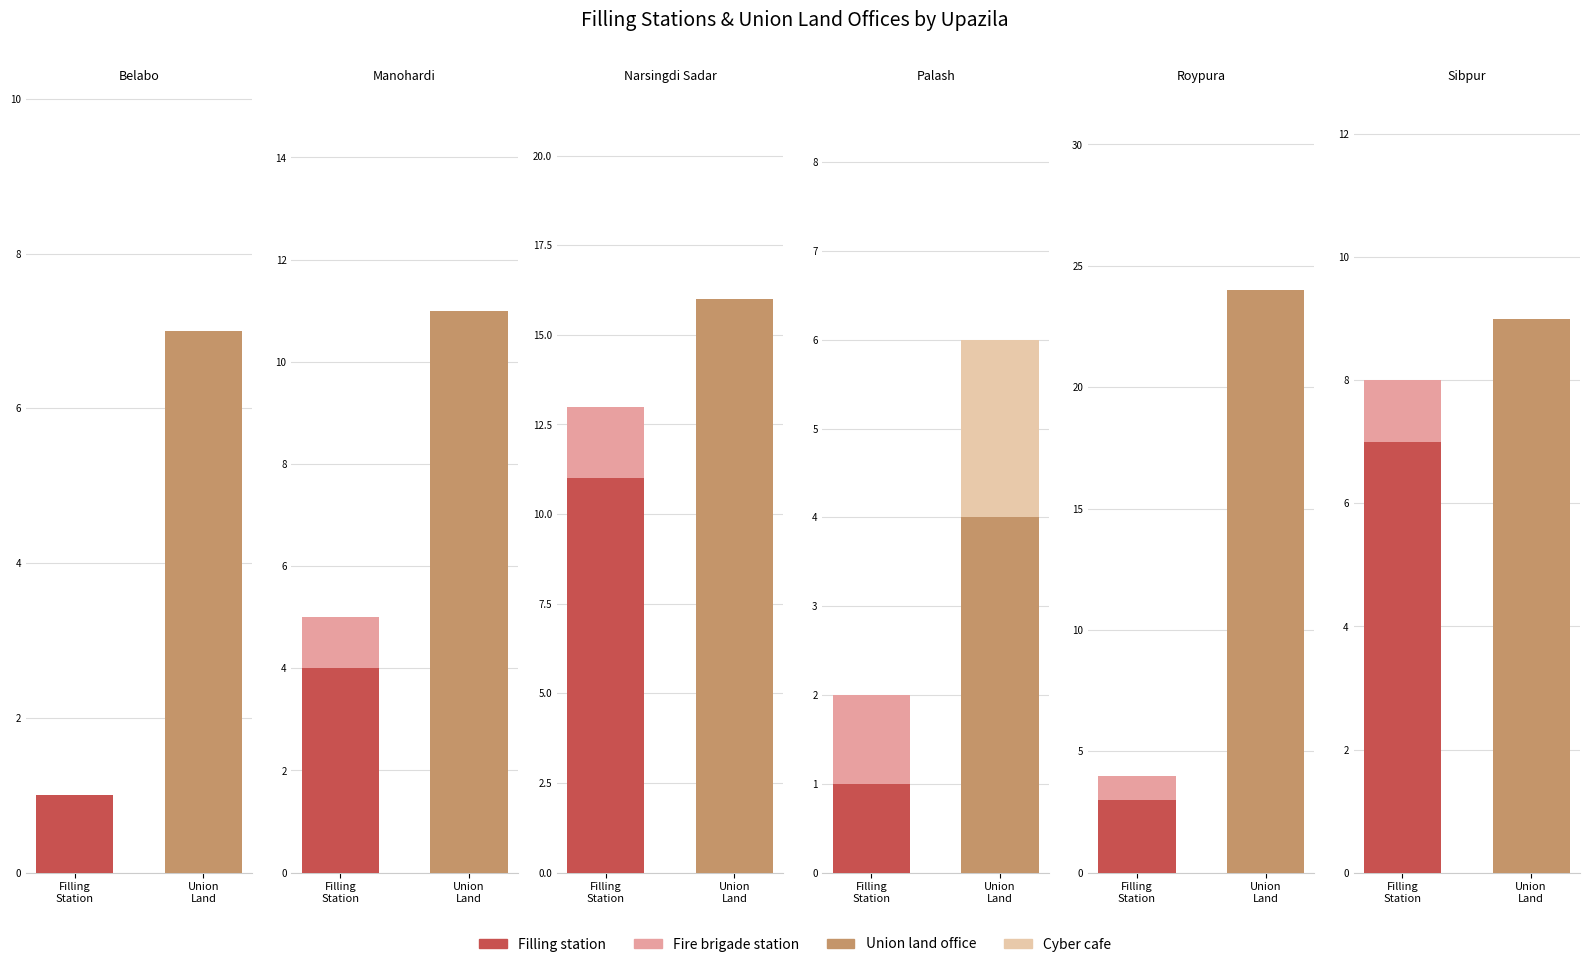

List the labels in order of Filling station value, smallest first.

Belabo, Palash, Roypura, Manohardi, Sibpur, Narsingdi Sadar